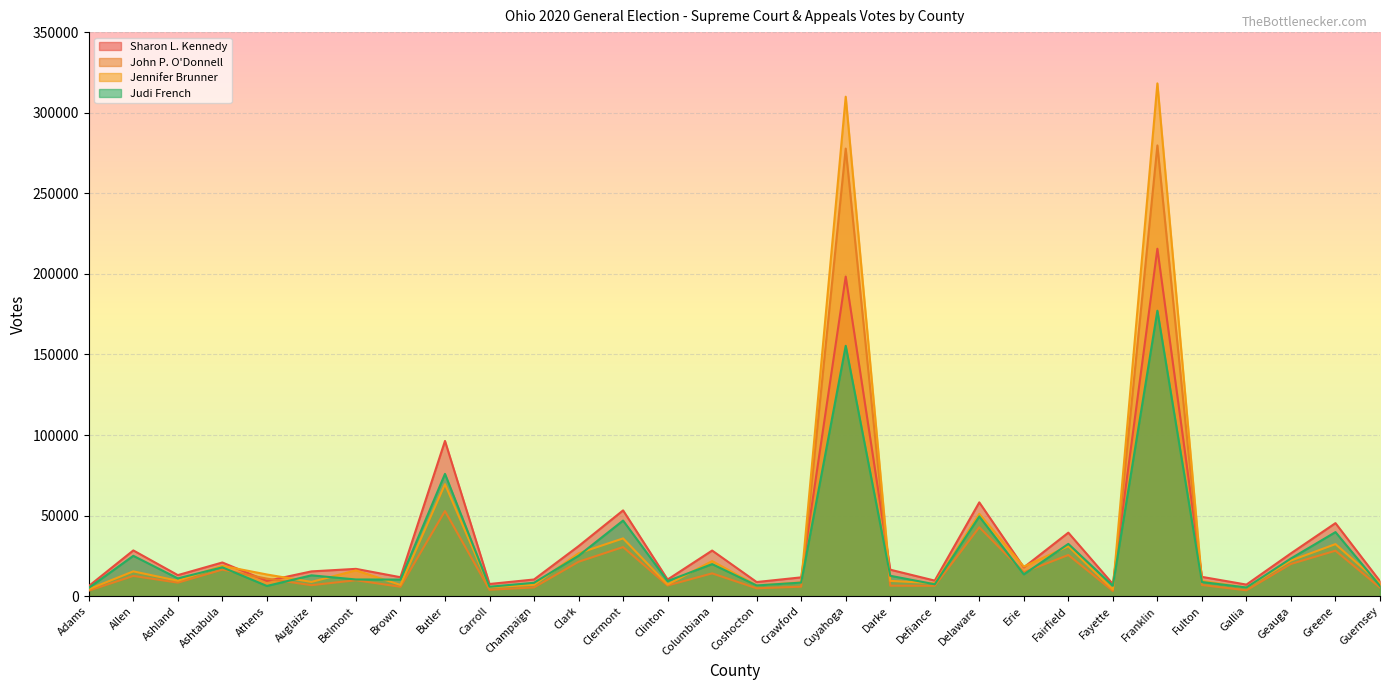

What is the value of the Jennifer Brunner point at the 11th from the left?

6988